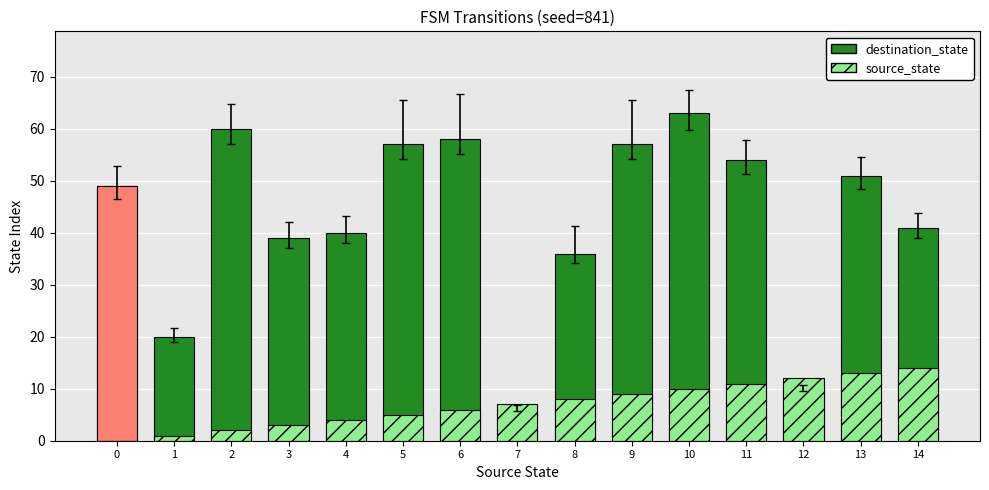

How many data points in source_state are less than 7?

7